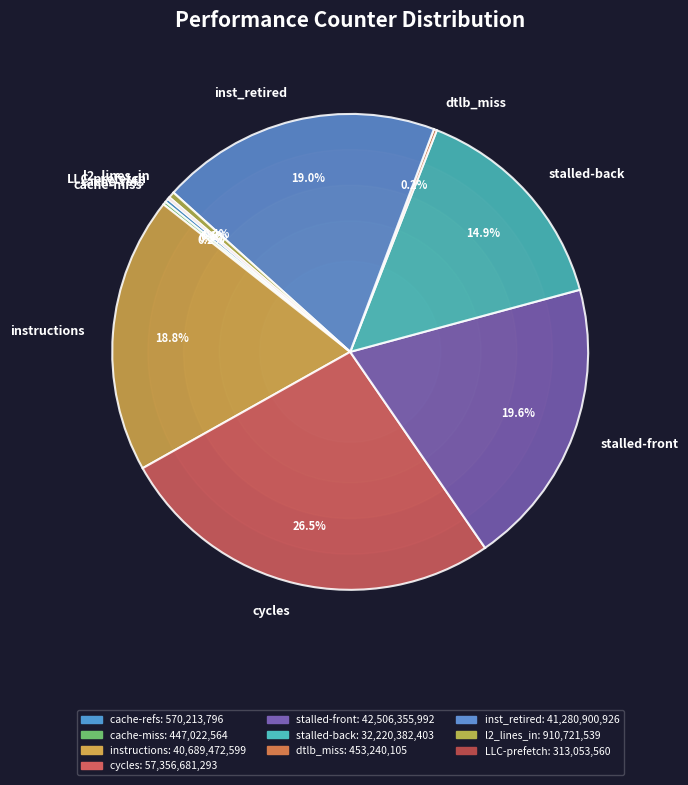

To the nearest percent, what is the difference between the largest and smallest slice percentages?

26%